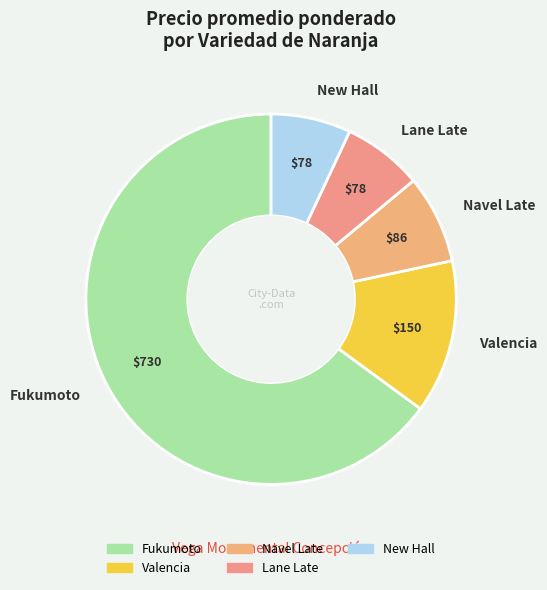

What is the largest slice in the pie chart?

Fukumoto